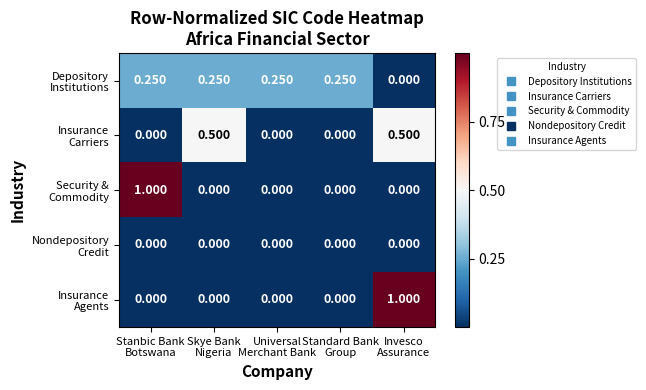

How many data points does each series have?

5